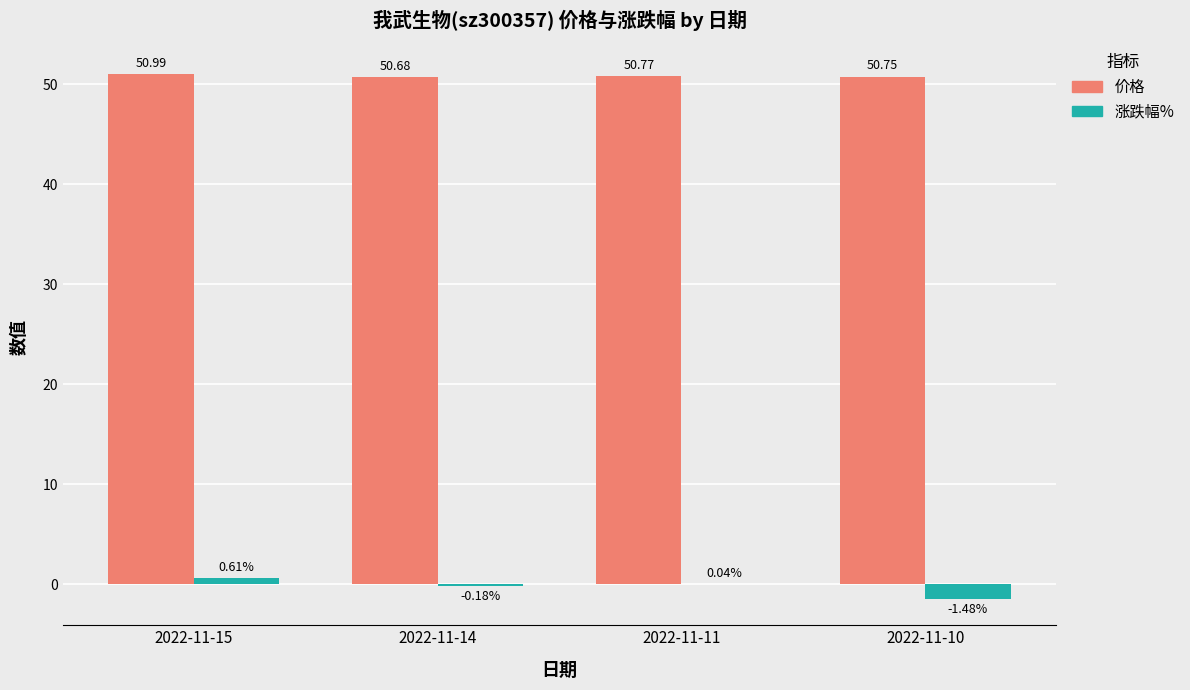

Which series has the widest spread of values?

涨跌幅%